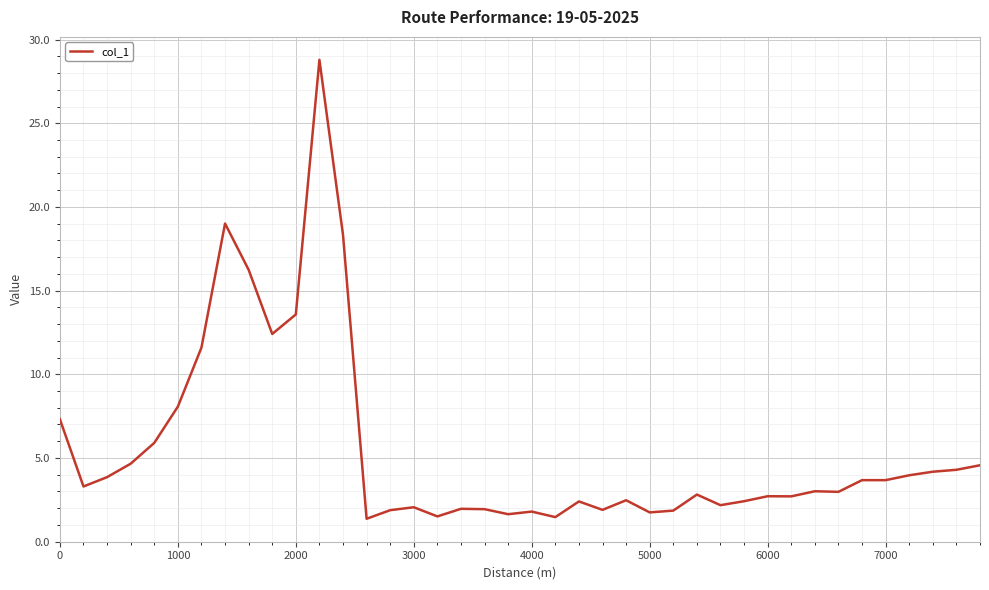

What is the greatest value displayed?

28.8